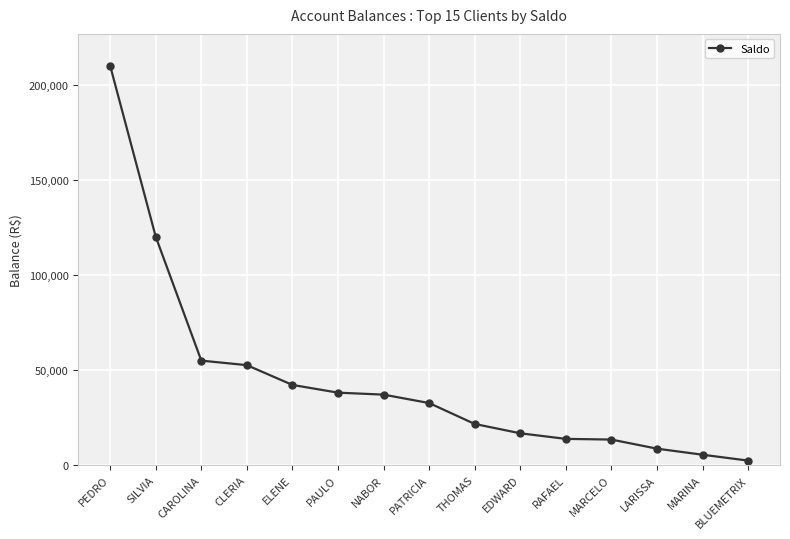

What value does the data have at RAFAEL?

13735.2